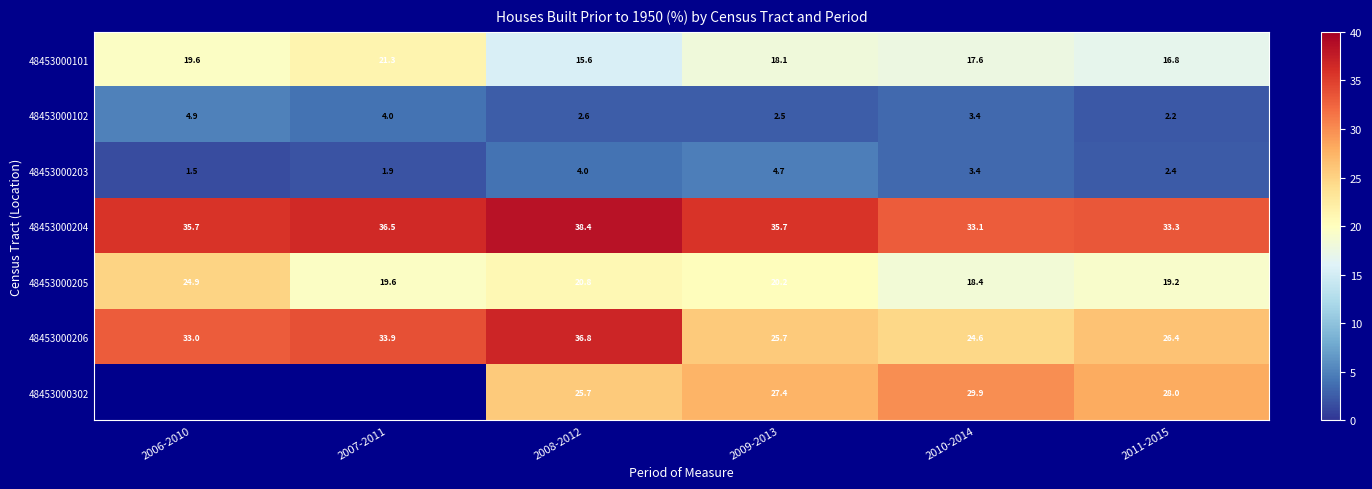

True or false: 48453000204 has a value of 35.7 at 2006-2010.

True